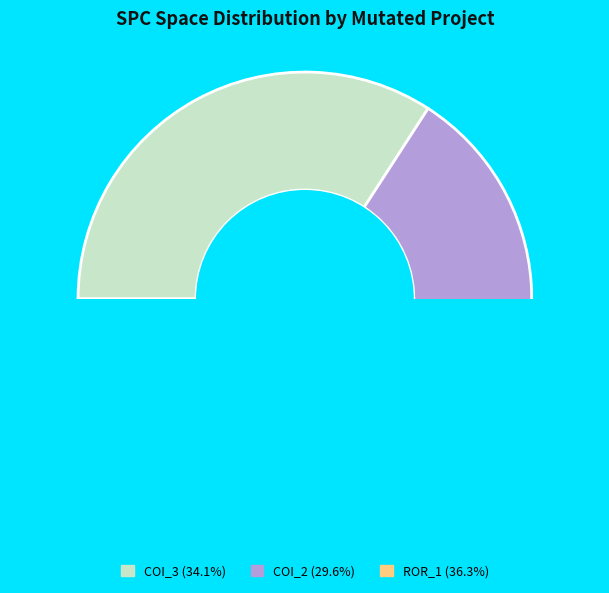

Rank the categories by value from lowest to highest.

AutoResponder.EmailSystem.Client.COI_2, AutoResponder.EmailSystem.Client.COI_3, Forward.EmailSystem.Client.ROR_1